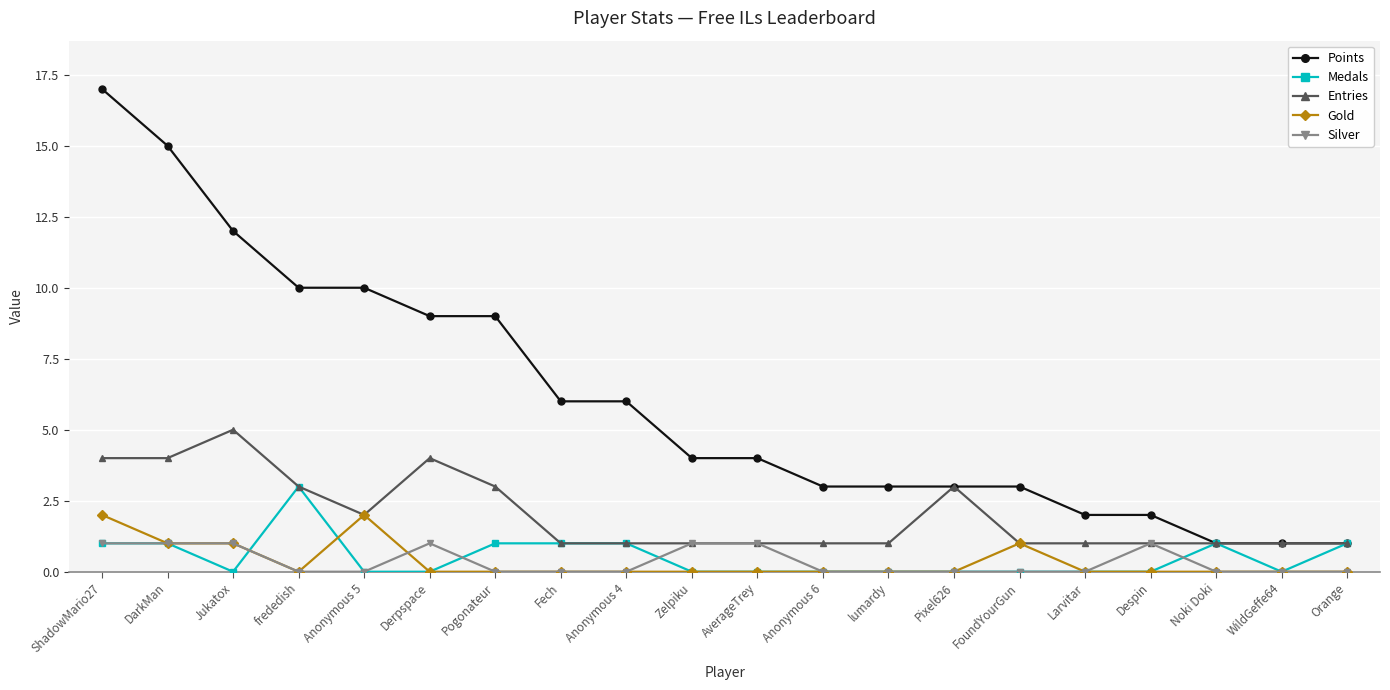

What is the value of the Entries point at the 7th from the left?

3